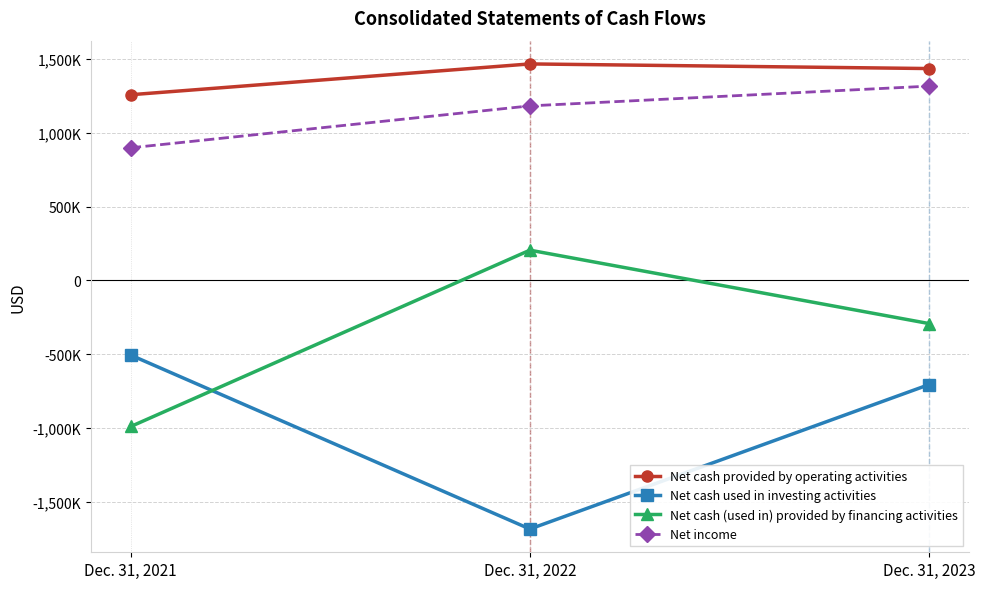

What is the value of the Net cash provided by operating activities point at the 3rd from the left?

1435610